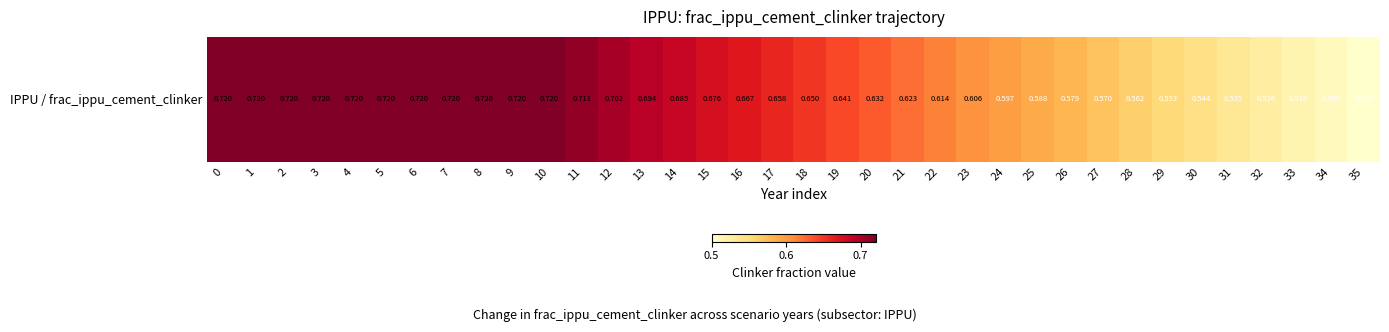

Rank the categories by value from lowest to highest.

35, 34, 33, 32, 31, 30, 29, 28, 27, 26, 25, 24, 23, 22, 21, 20, 19, 18, 17, 16, 15, 14, 13, 12, 11, 0, 1, 2, 3, 4, 5, 6, 7, 8, 9, 10